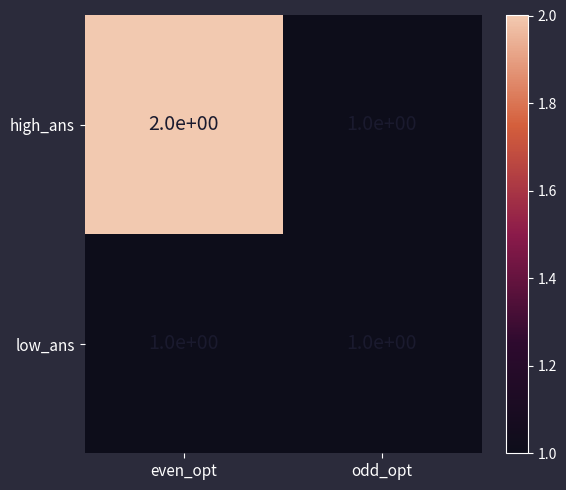

Is it true that high_ans equals 2 at even_opt?

True